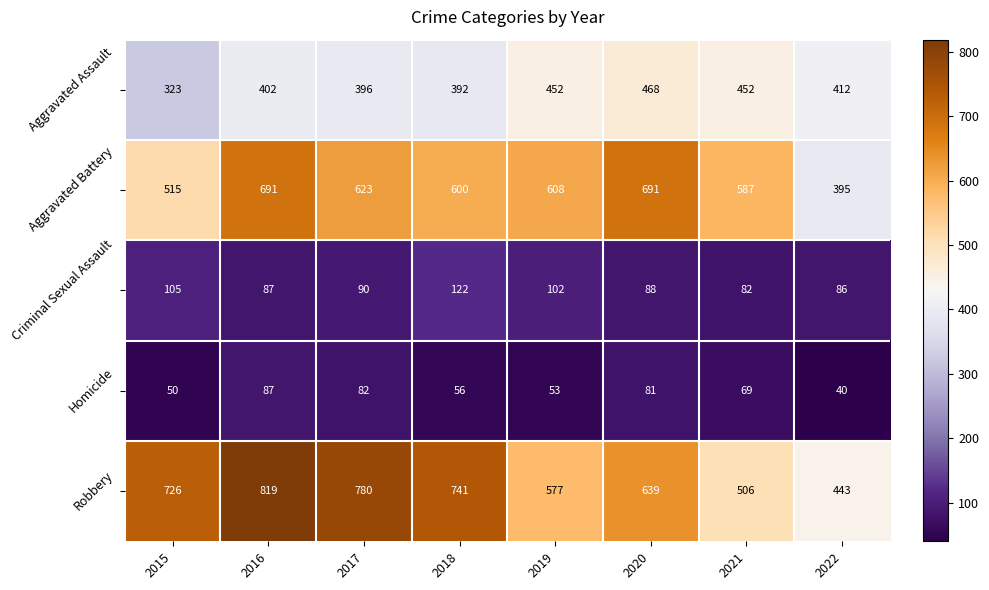

What is the difference between the maximum and minimum values in the Homicide series?

47